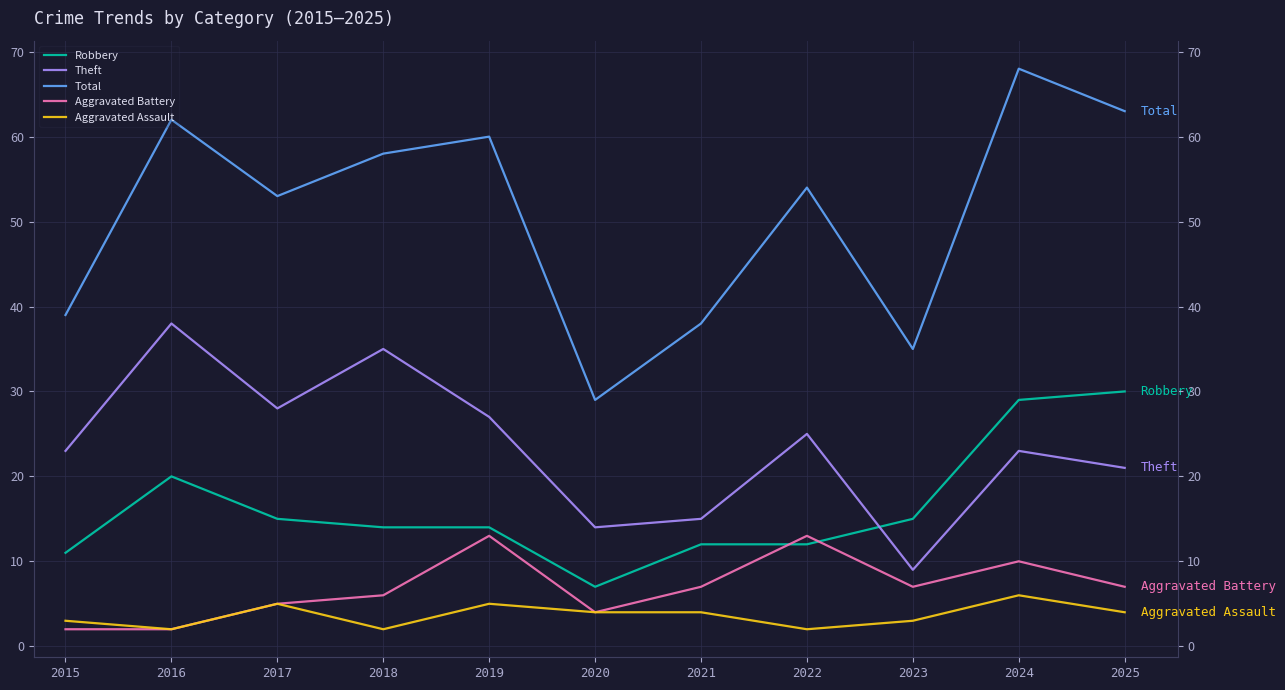

Which series has the largest total across all categories?

Total